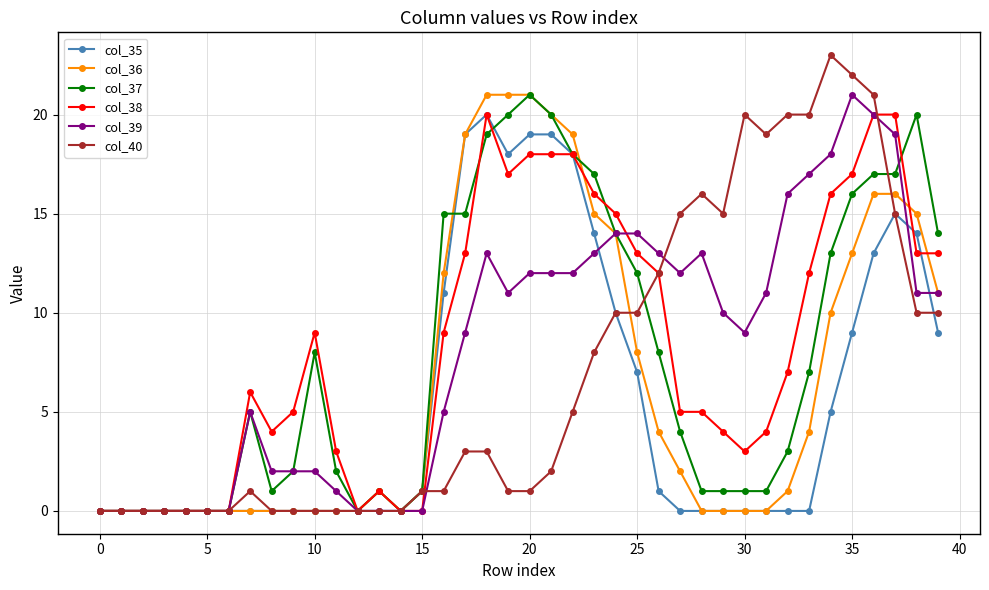

Is this an area chart (filled region under the line)?

No